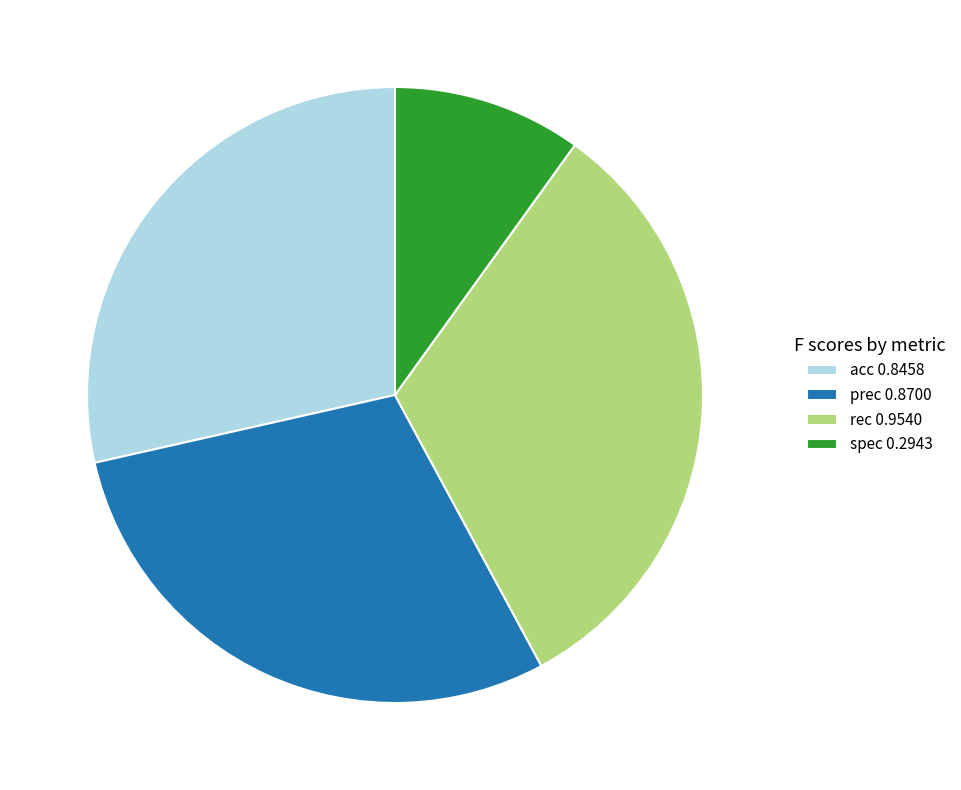

What is the largest slice in the pie chart?

rec